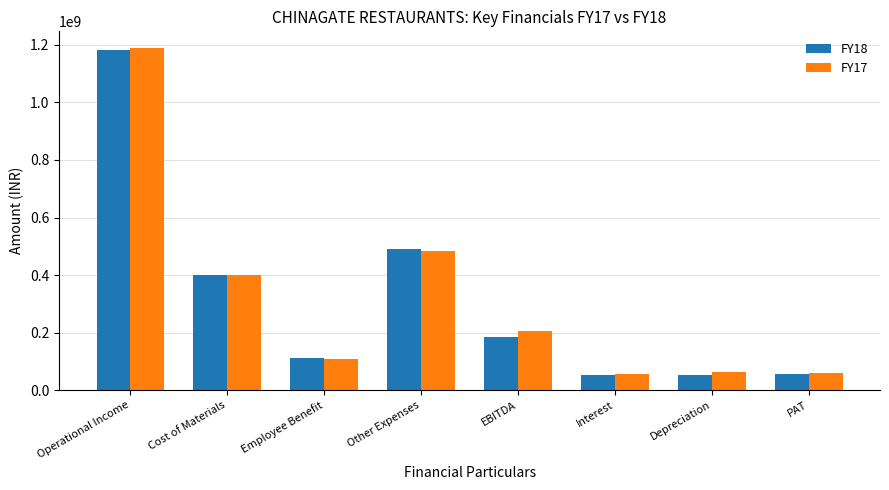

What is the difference between the highest and lowest values at Operational Income?

5549102